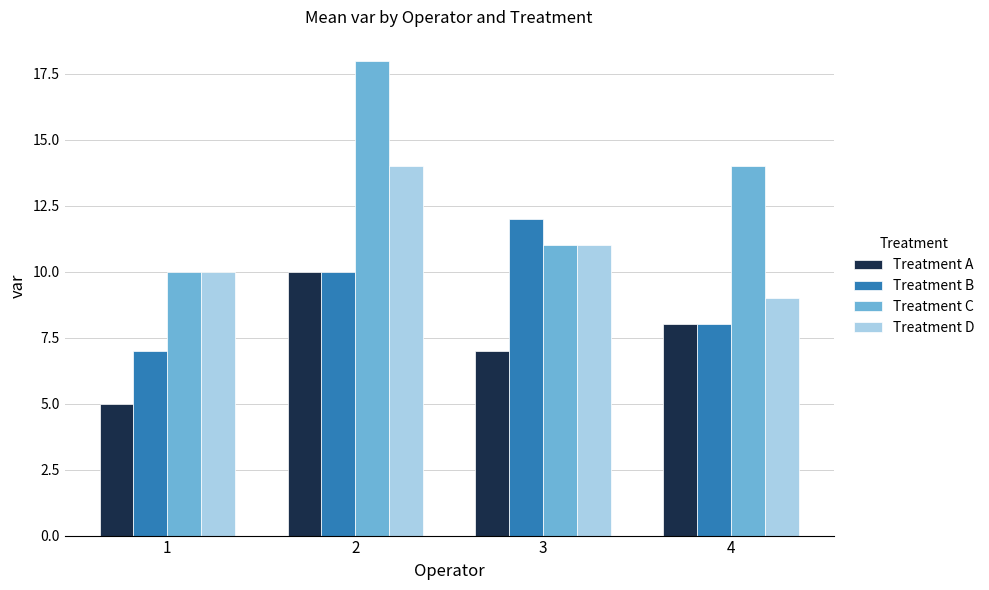

At which category is the sum across all series the highest?

2